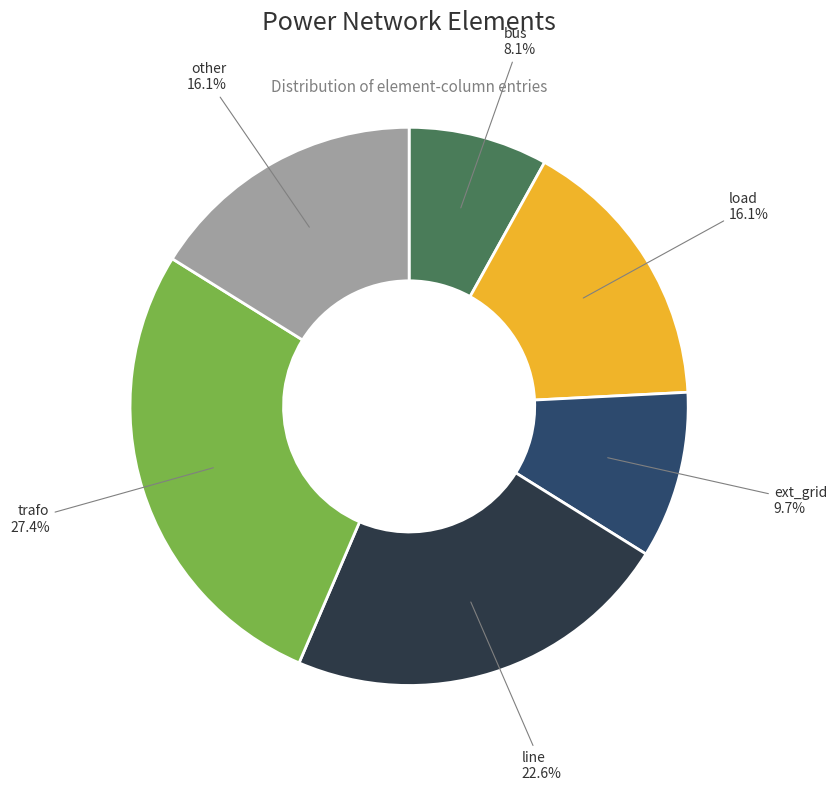

To the nearest percent, what percentage of the pie is line?

23%